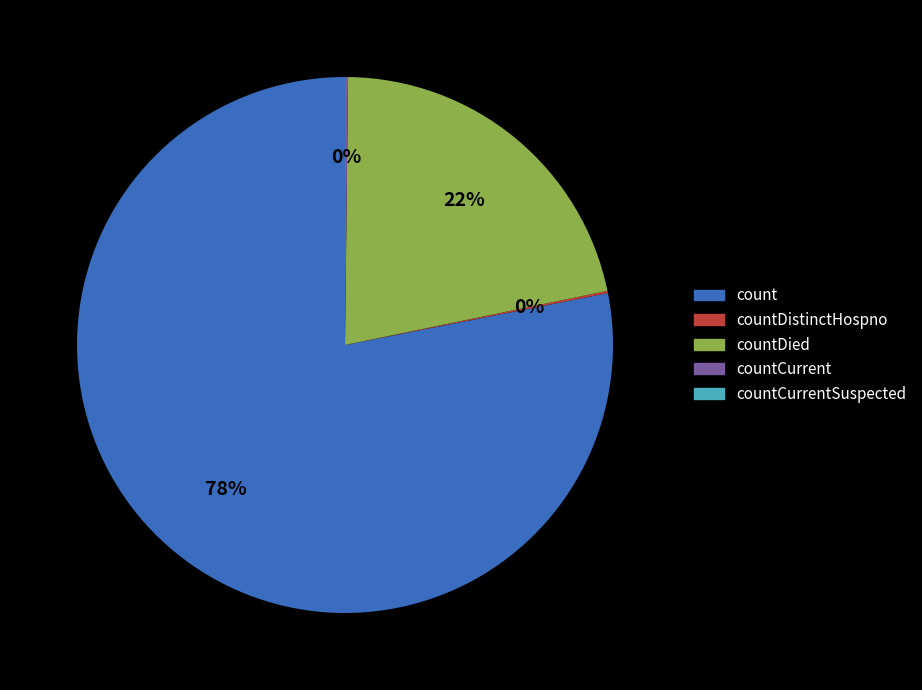

To the nearest percent, what is the difference between the largest and smallest slice percentages?

78%